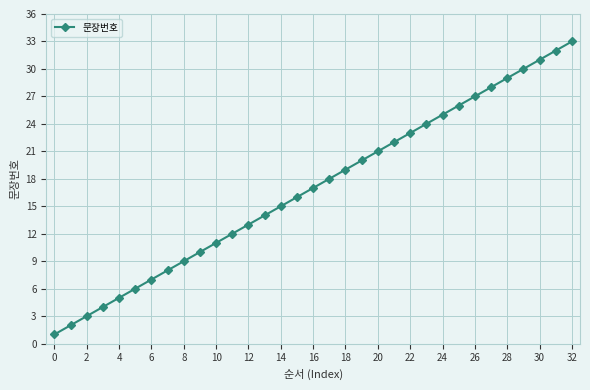

What is the average value?

17